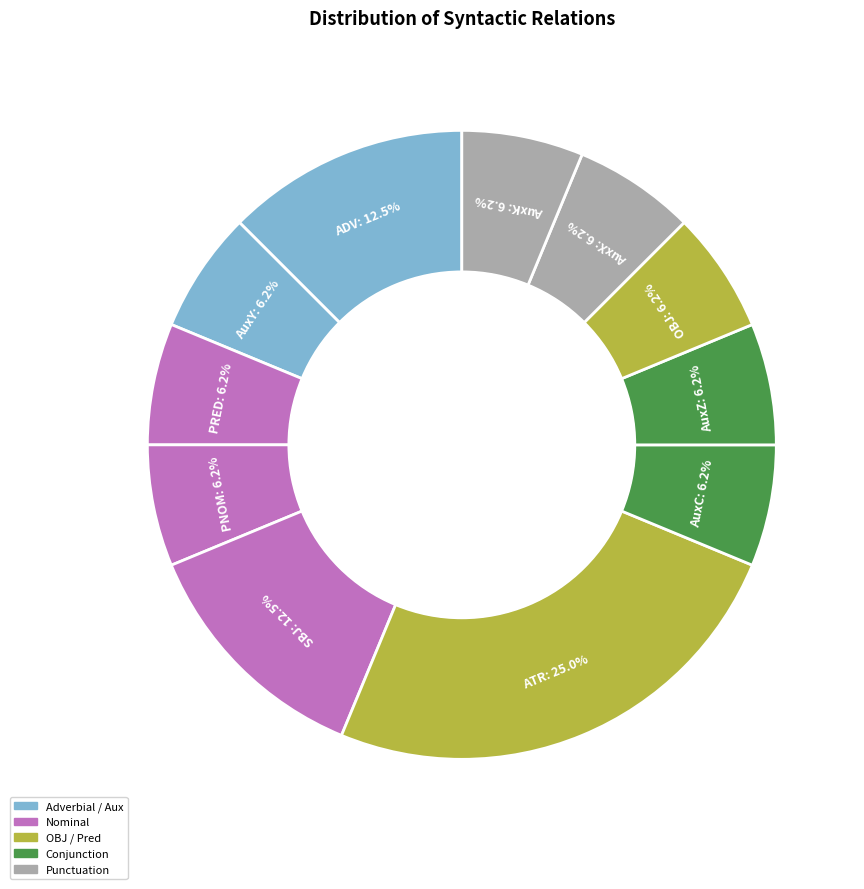

Count the number of slices in the pie.

11